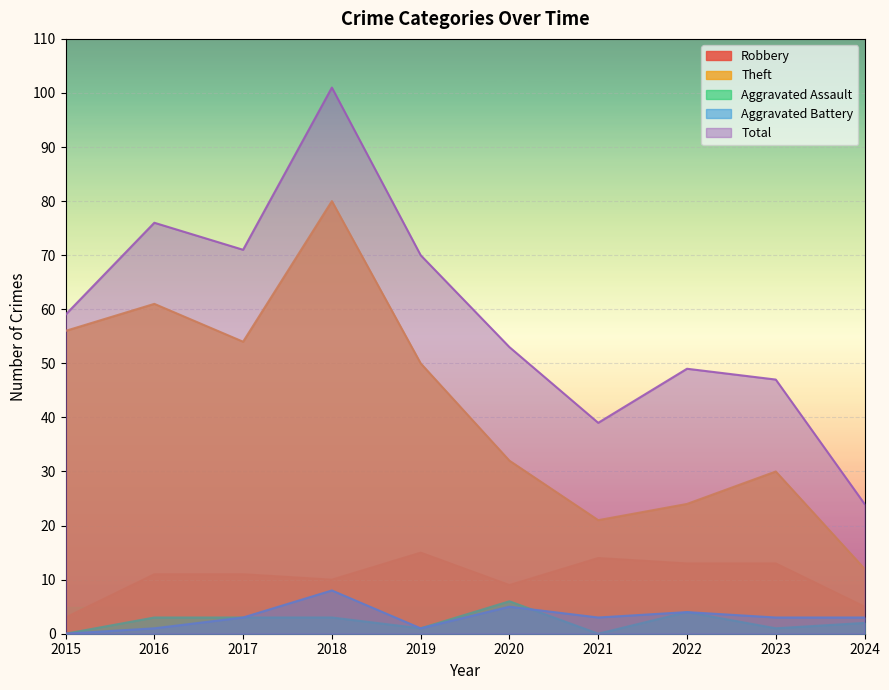

How many interior local valleys does the Aggravated Battery series have?

2